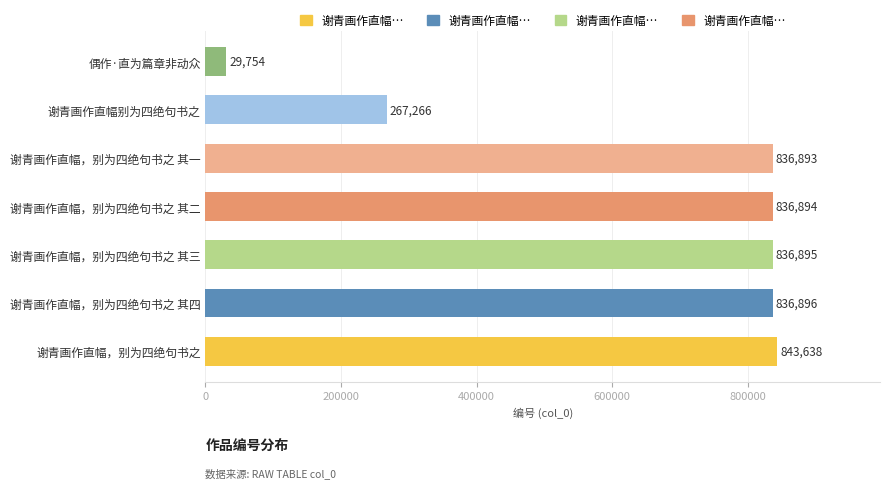

At which label is the value closest to 436696?

谢青画作直幅别为四绝句书之